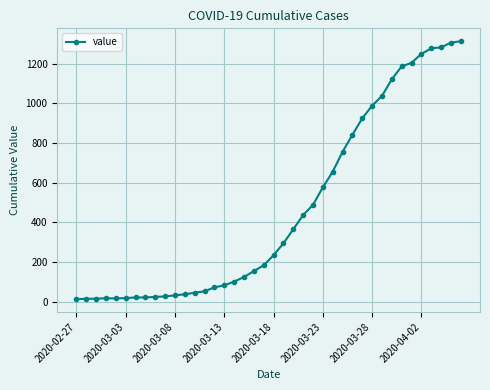

What is the value of the 7th point from the left?

21